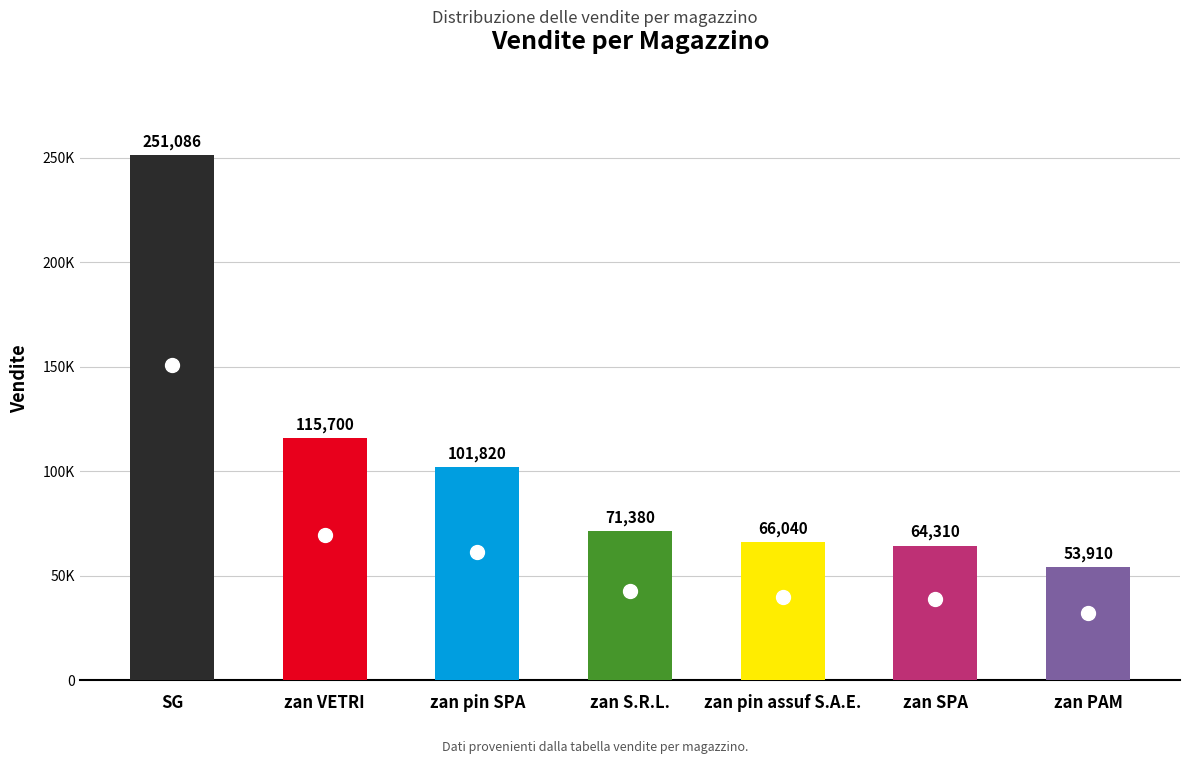

What is the greatest value displayed?

251086